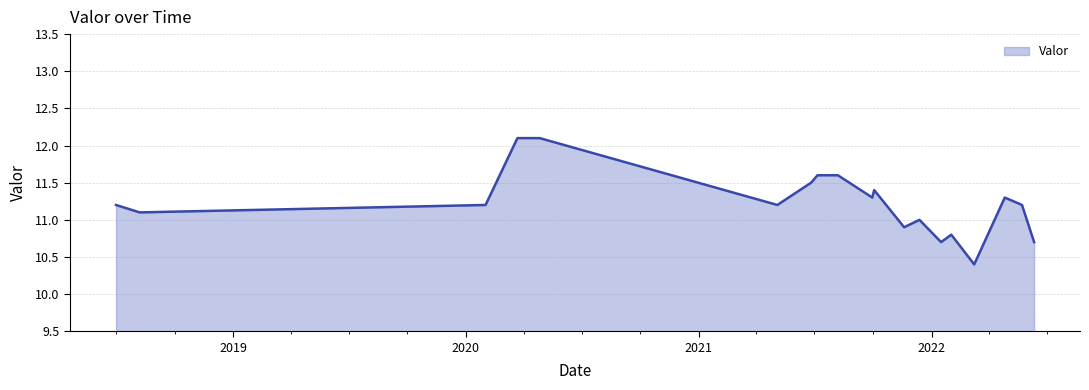

What is the difference between the maximum and minimum values?

1.7